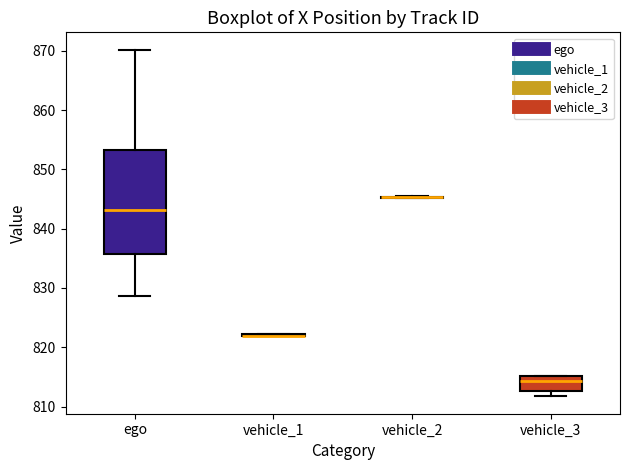

Reading left to right, read every box against the y-axis: the position of its median line, the range the box covers, and the ends of its whiskers. The values are not printed on the chart, so give them approximately, as read against the axis.

ego: median 843, box 836 to 853, whiskers 829 to 870
vehicle_1: box collapsed to a line at 822, whiskers 822 to 822
vehicle_2: box collapsed to a line at 845, whiskers 845 to 845
vehicle_3: median 814, box 813 to 815, whiskers 812 to 815